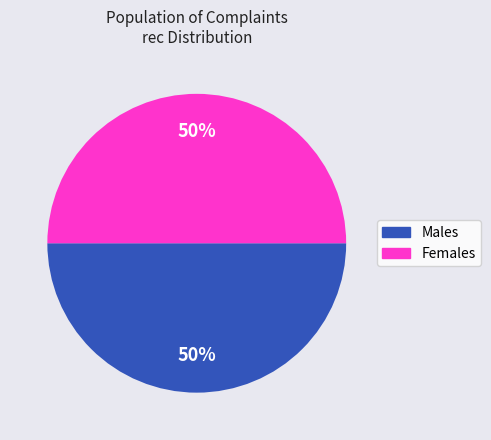

To the nearest percent, what is the average slice percentage?

50%